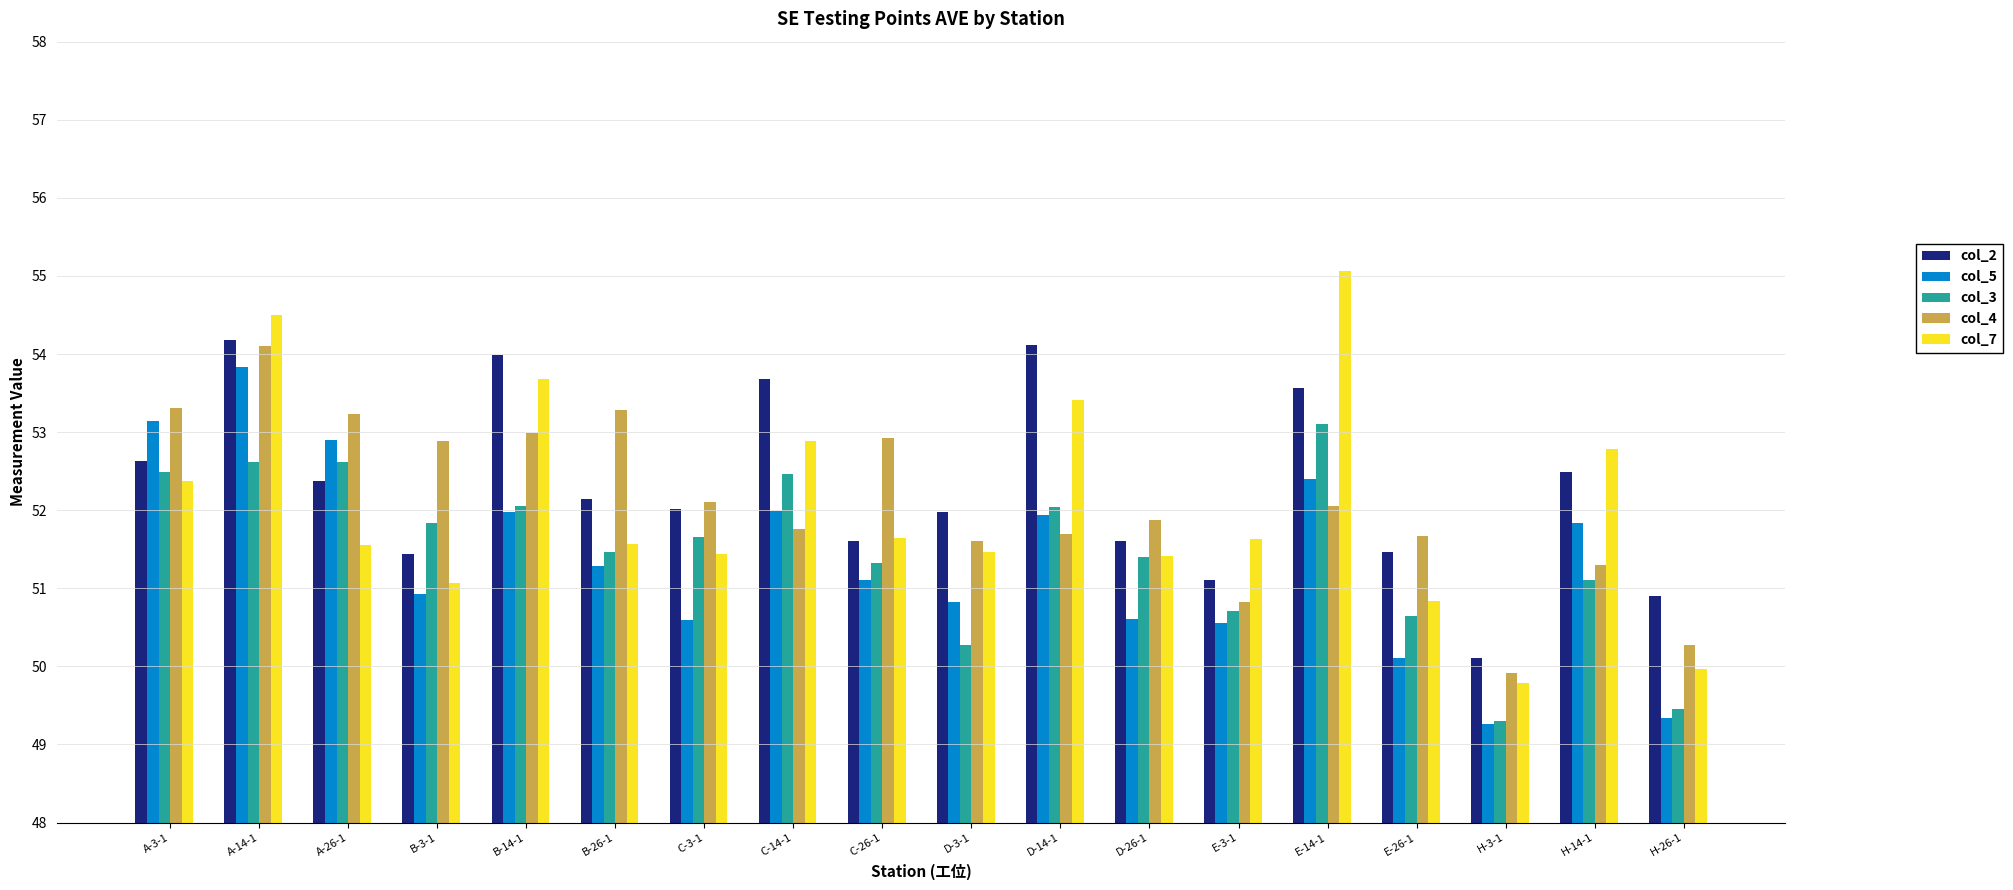

Which series has the widest spread of values?

col_7